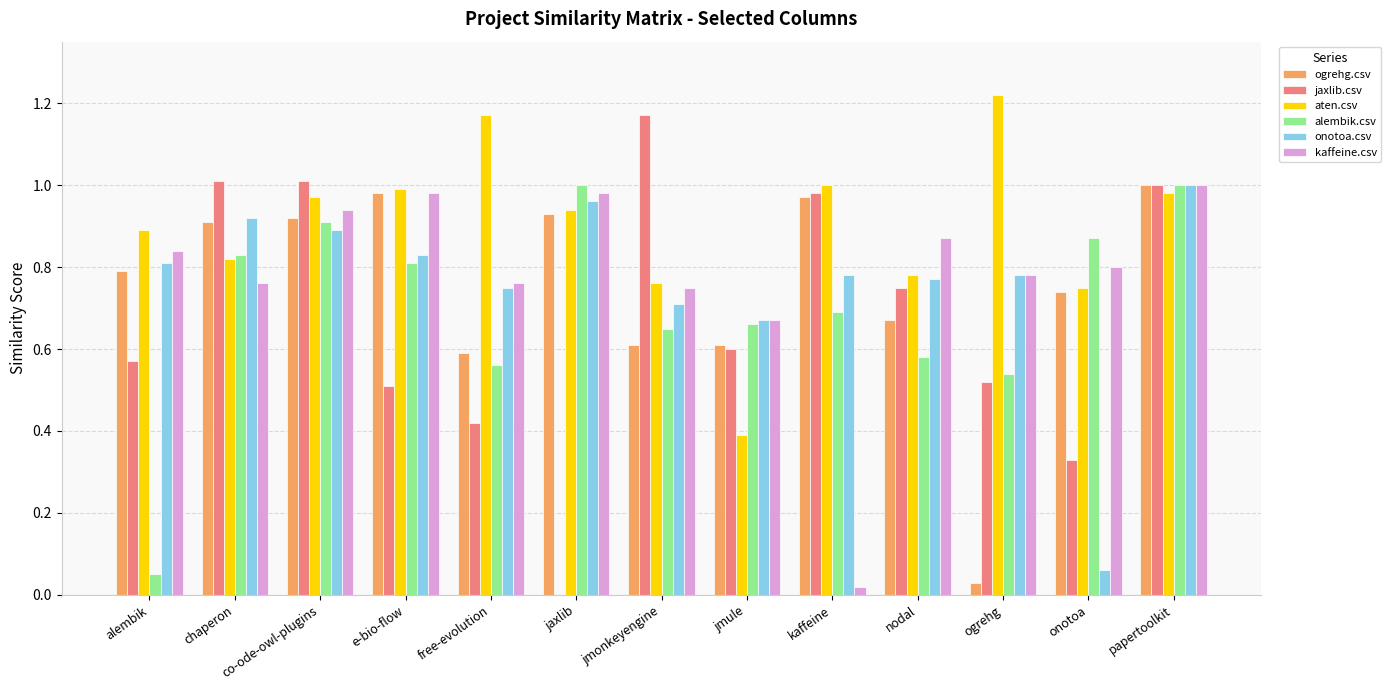

Is it true that jaxlib.csv equals 0.2 at papertoolkit?

False